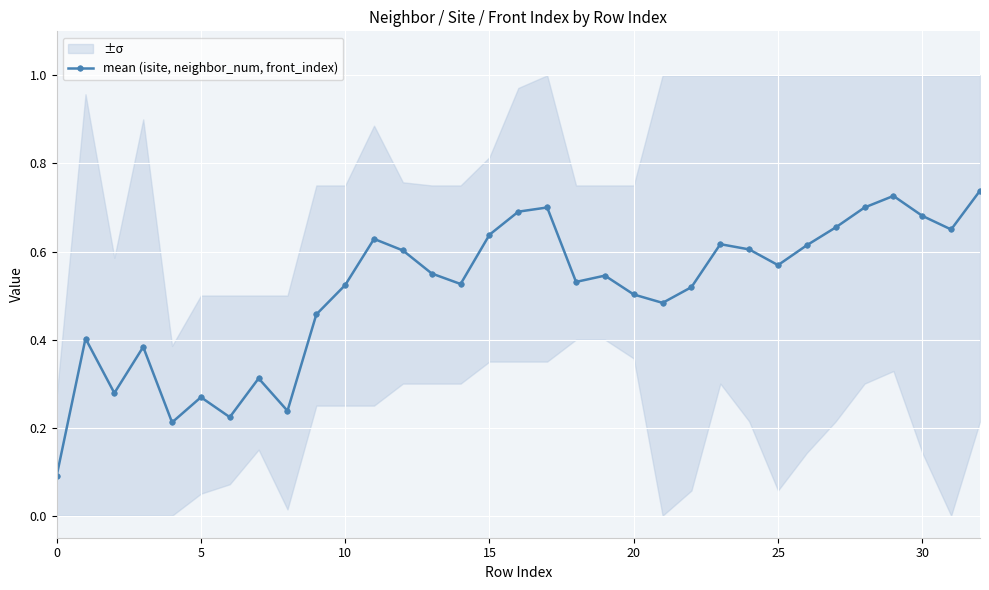

The mean (isite, neighbor_num, front_index) series shows 0.4 at 30. True or false?

False